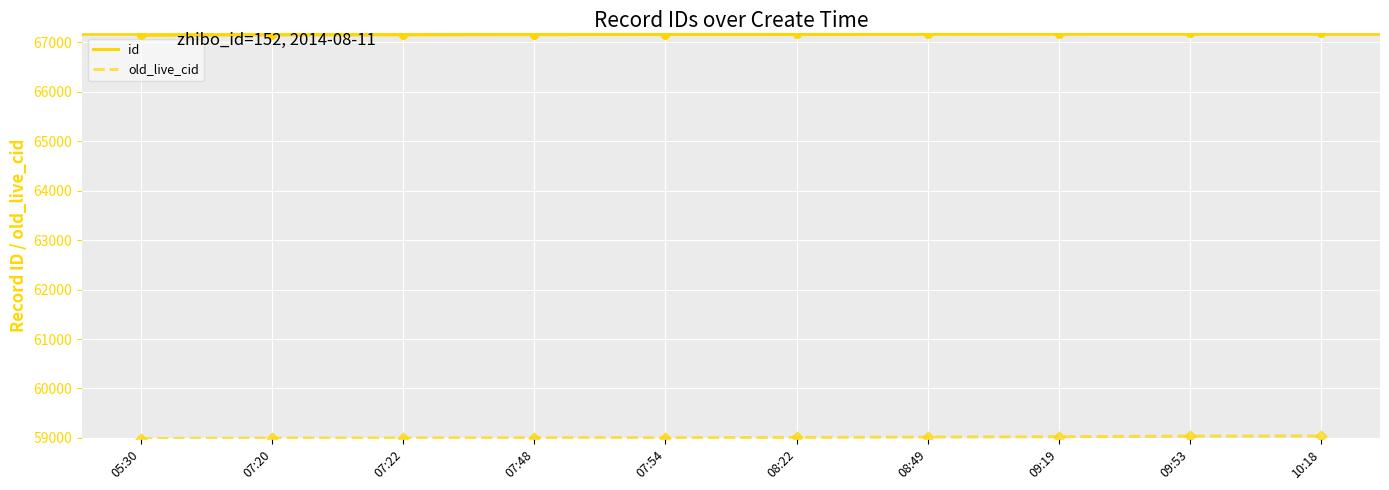

At how many categories does at least one series exceed 65521?

10